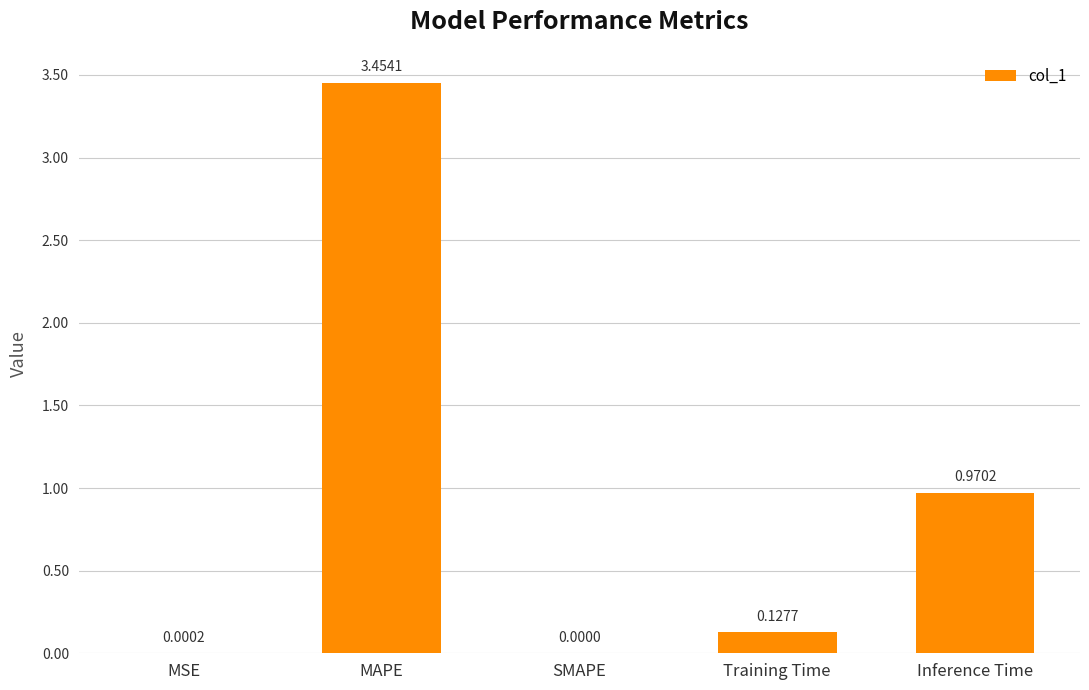

At which label is the value closest to 1?

Inference Time